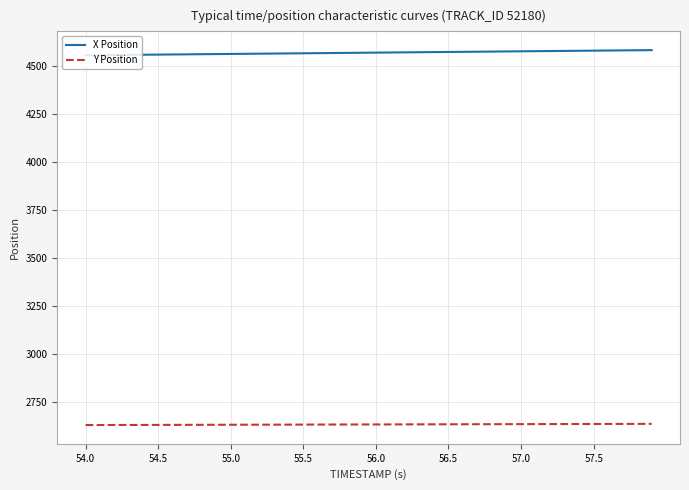

List the series in order of their overall mean, lowest first.

Y Position, X Position